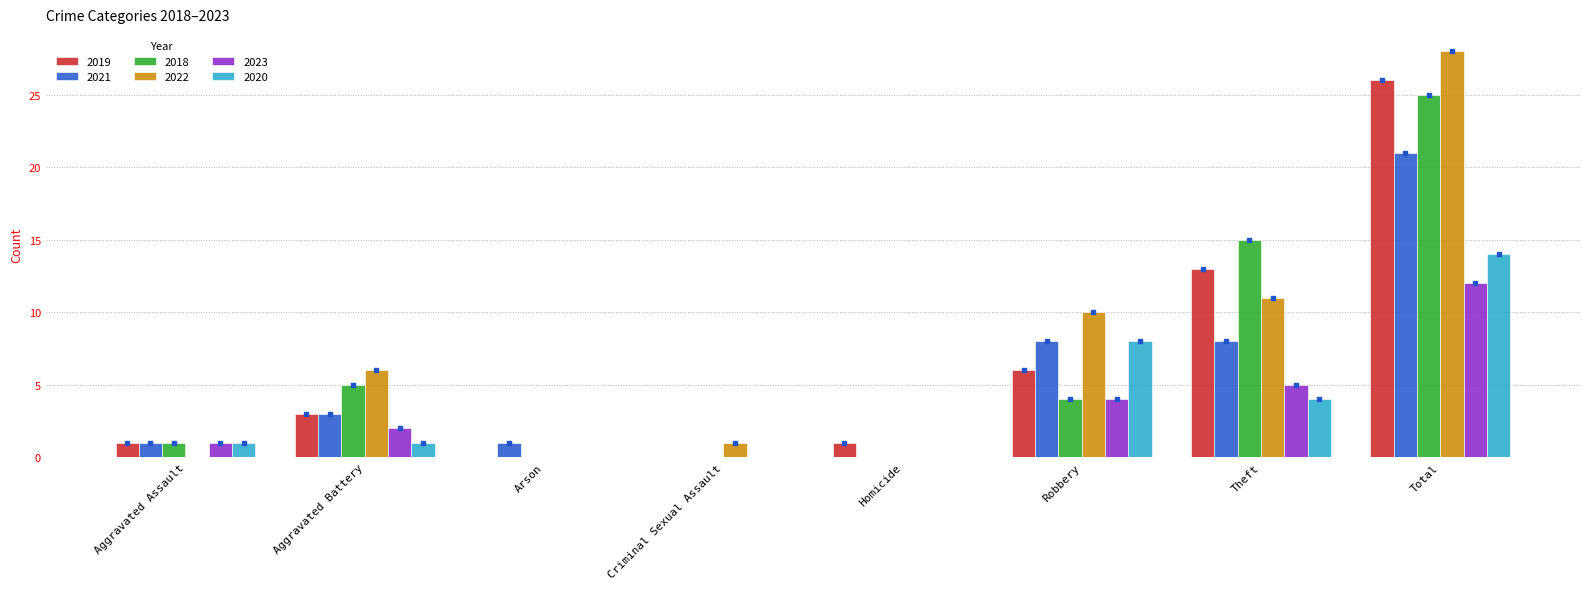

At which category is the sum across all series the highest?

Total